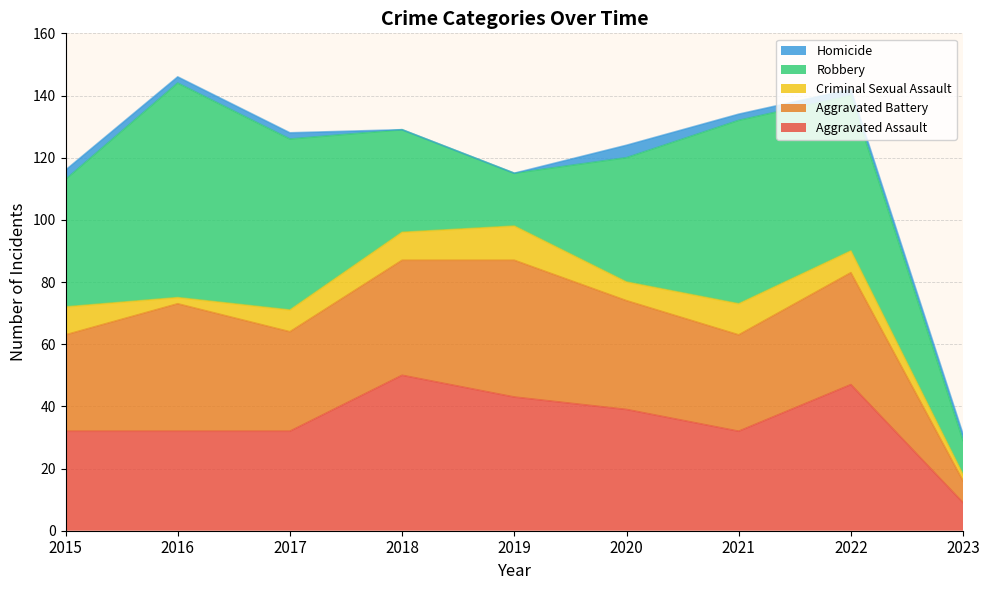

What is the greatest value displayed?

69